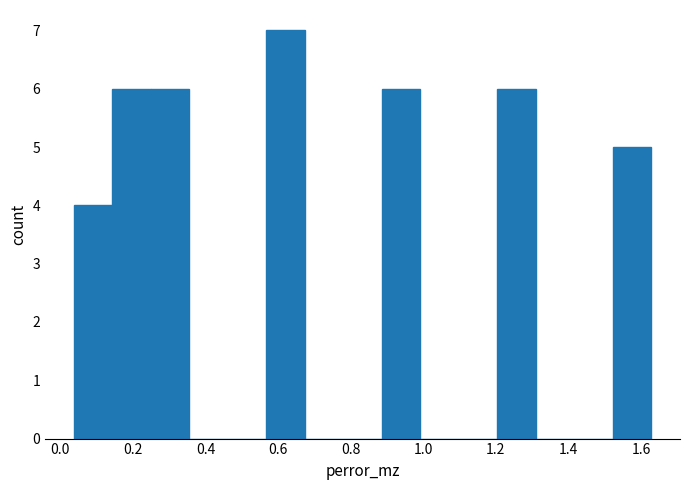

How tall is the bar that spans 0.88 to 1.00 on the x-axis? Neither the bar edges nor the heights are printed on the chart, so give them approximately, as read against the axes.

6